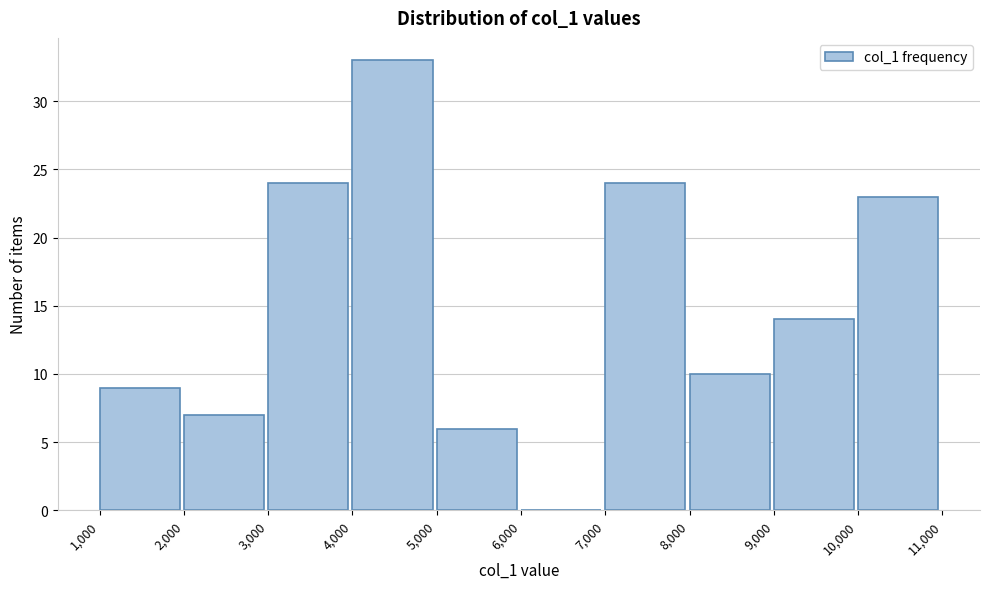

Which range on the x-axis has the tallest bar?

4,000 to 5,000